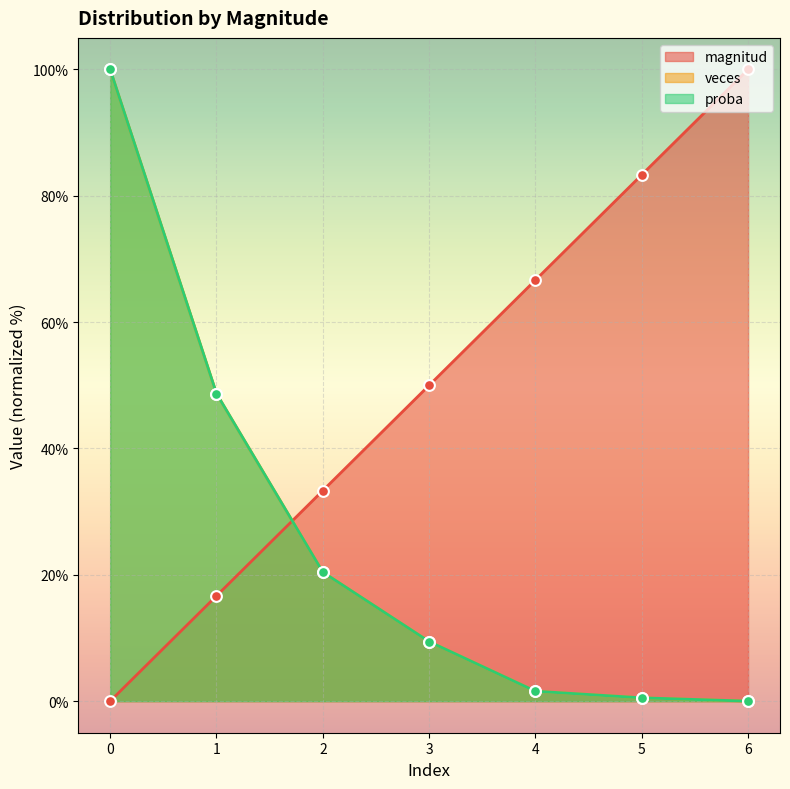

Which series contains the lowest Y value?

magnitud